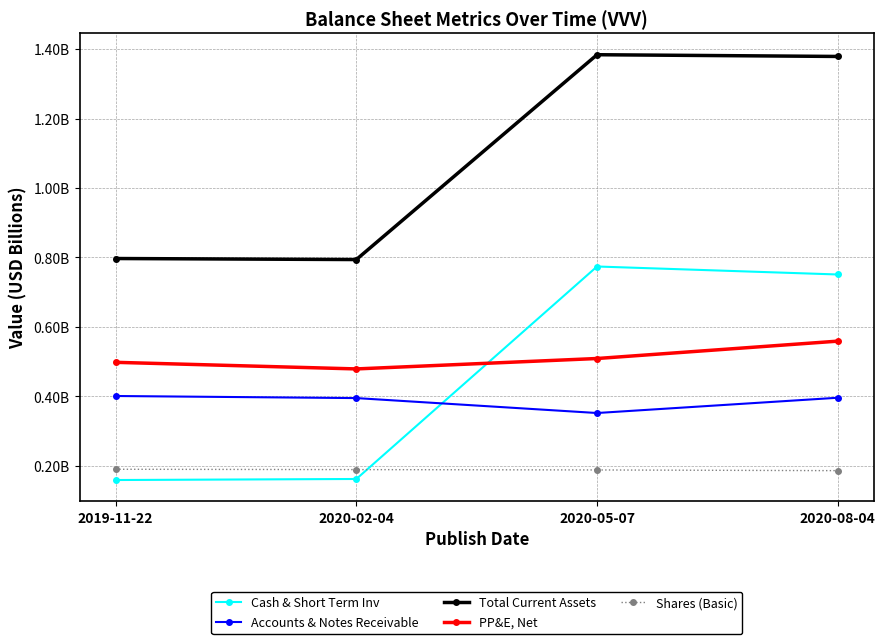

Is the value of Accounts & Notes Receivable at 2020-08-04 greater than the value of PP&E, Net at 2019-11-22?

No